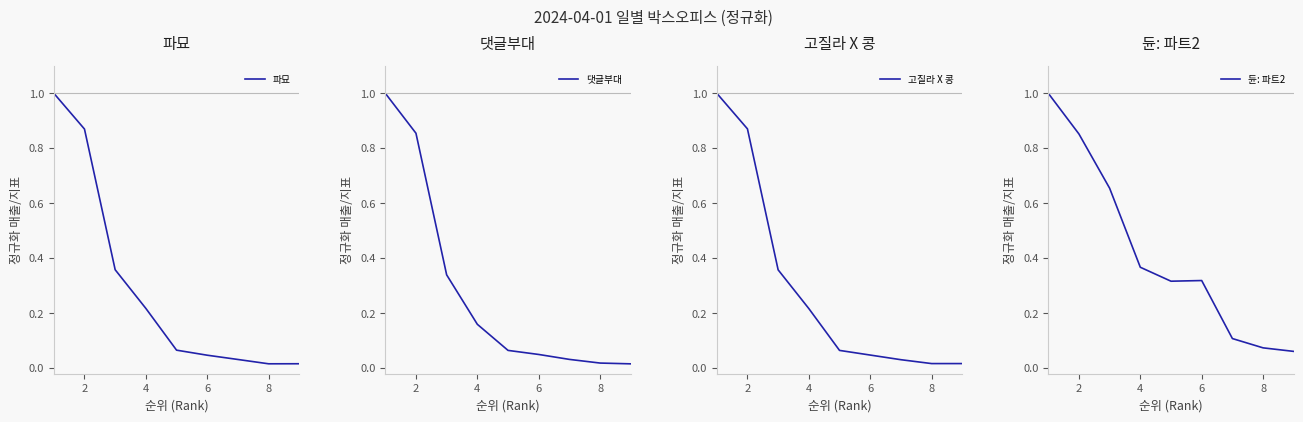

Is it true that 파묘 equals 0.0 at 6?

False